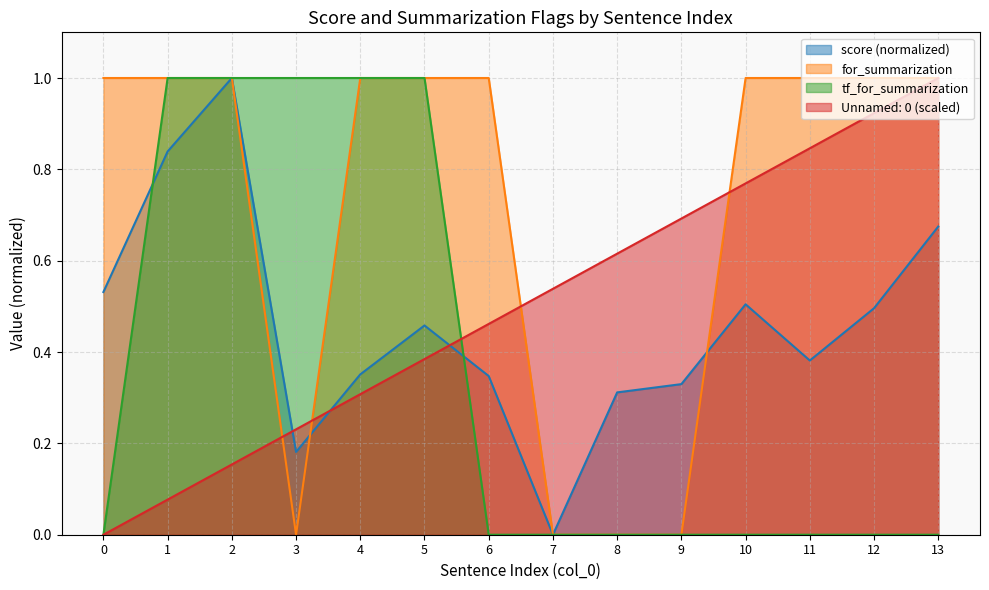

What is the sum of all score values?

6.4